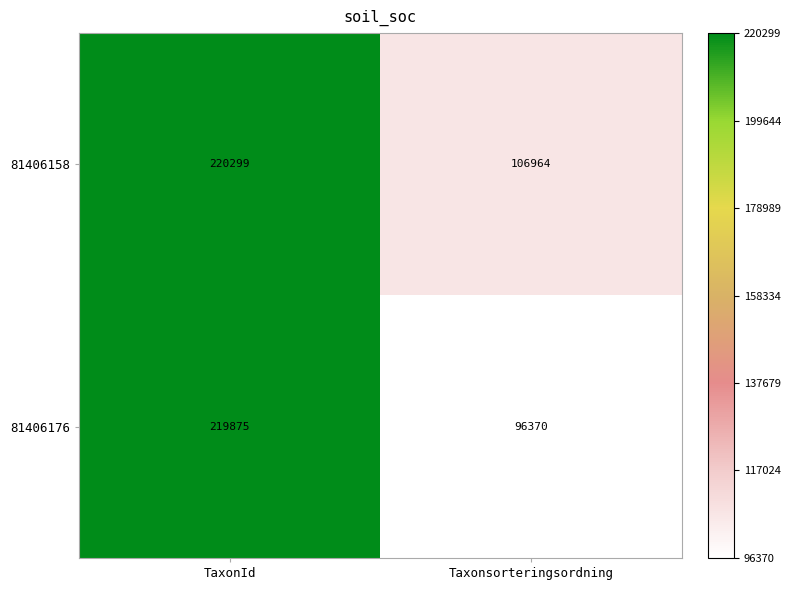

Reading left to right, what are all the values shown in this chart?

81406158: TaxonId=220299	Taxonsorteringsordning=106964
81406176: TaxonId=219875	Taxonsorteringsordning=96370